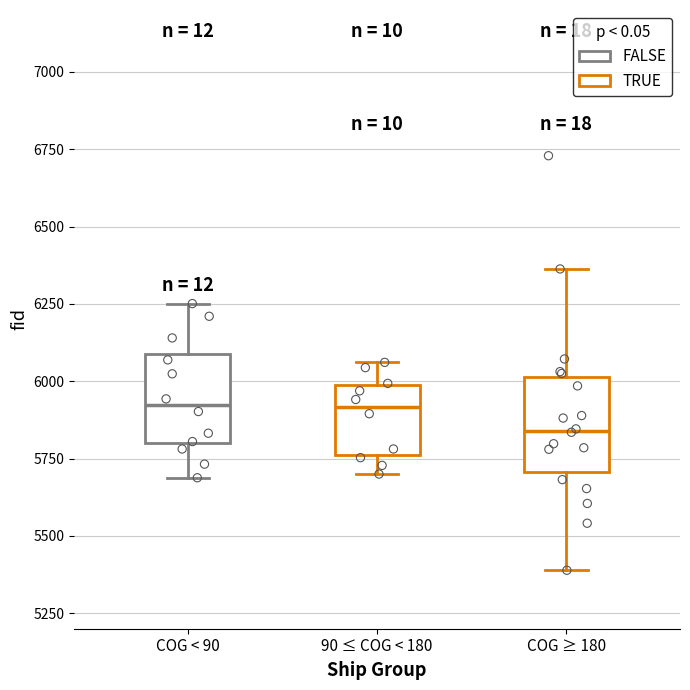

Reading left to right, transcribe this box plot: for each box, give where its median line is, the range the box spans, and where its two whiskers end, as read against the y-axis. The values are not printed on the chart, so give them approximately, as read against the axis.

COG < 90: median 5900, box 5800 to 6100, whiskers 5700 to 6250
90 ≤ COG < 180: median 5900, box 5750 to 6000, whiskers 5700 to 6050
COG ≥ 180: median 5850, box 5700 to 6000, whiskers 5400 to 6350